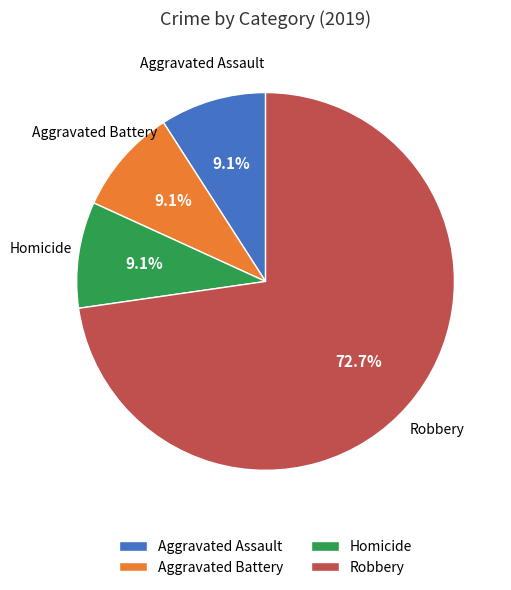

What is the ratio of the value at Aggravated Battery to the value at Aggravated Assault?

1.0